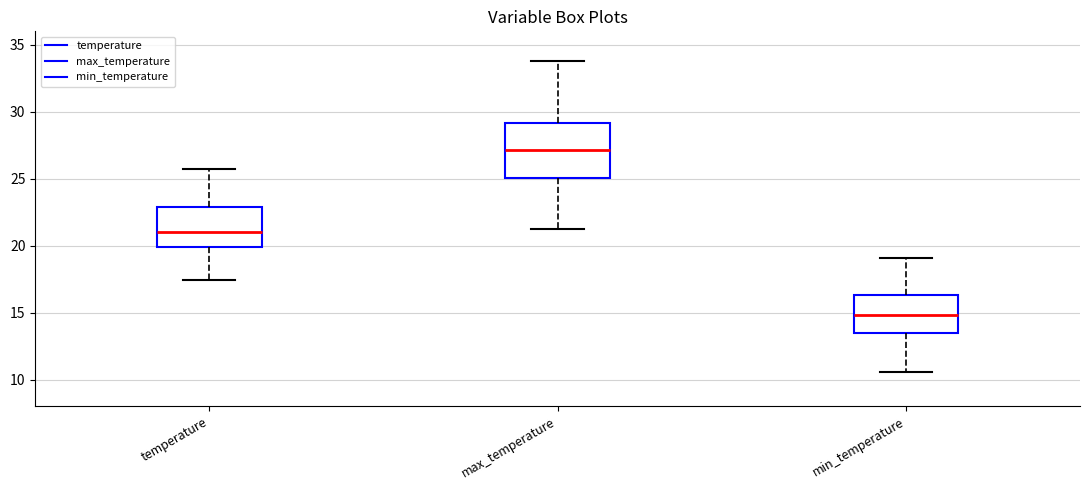

Reading left to right, transcribe this box plot: for each box, give where its median line is, the range the box spans, and where its two whiskers end, as read against the y-axis. The values are not printed on the chart, so give them approximately, as read against the axis.

temperature: median 21.0, box 20.0 to 23.0, whiskers 17.5 to 26.0
max_temperature: median 27.0, box 25.0 to 29.0, whiskers 21.0 to 34.0
min_temperature: median 15.0, box 13.5 to 16.5, whiskers 10.5 to 19.0